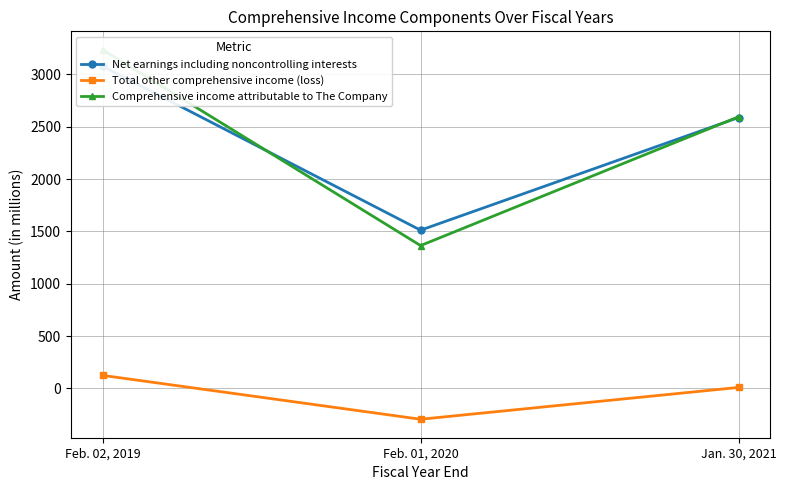

List the labels in order of Comprehensive income attributable to The Company value, largest first.

Feb. 02, 2019, Jan. 30, 2021, Feb. 01, 2020